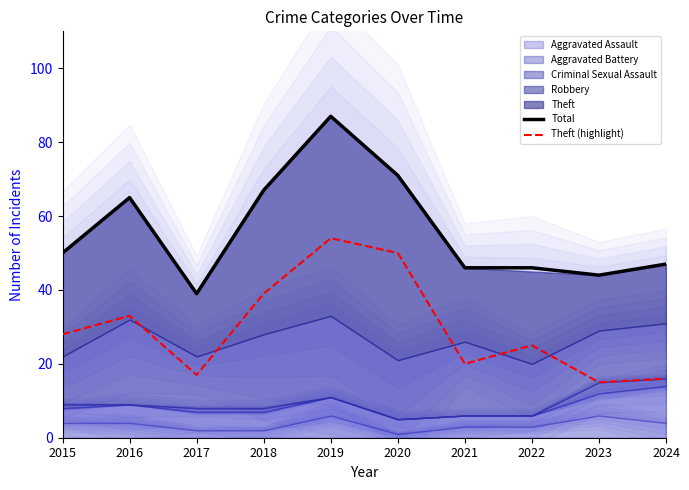

Is the value of Total at 2015 greater than the value of Theft (highlight) at 2024?

Yes